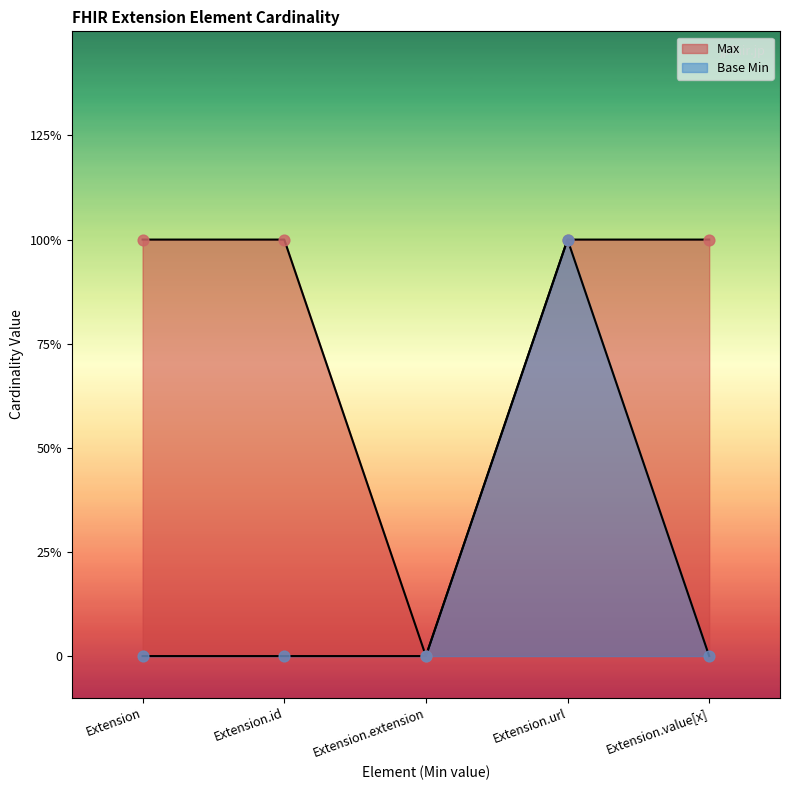

What is the total value across all series at Extension.value[x]?

1